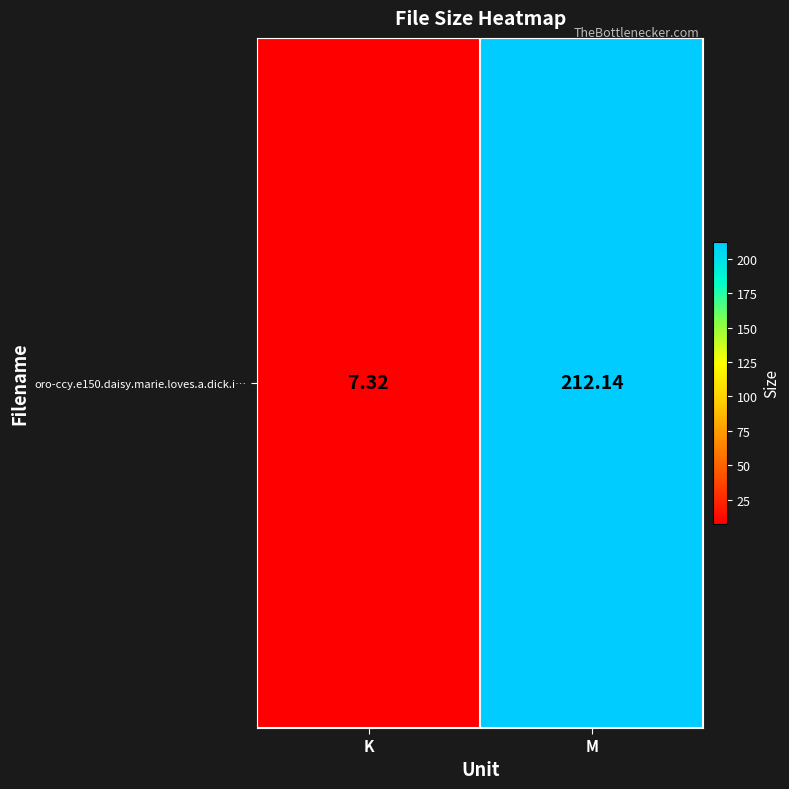

The value at K is 4.6. True or false?

False